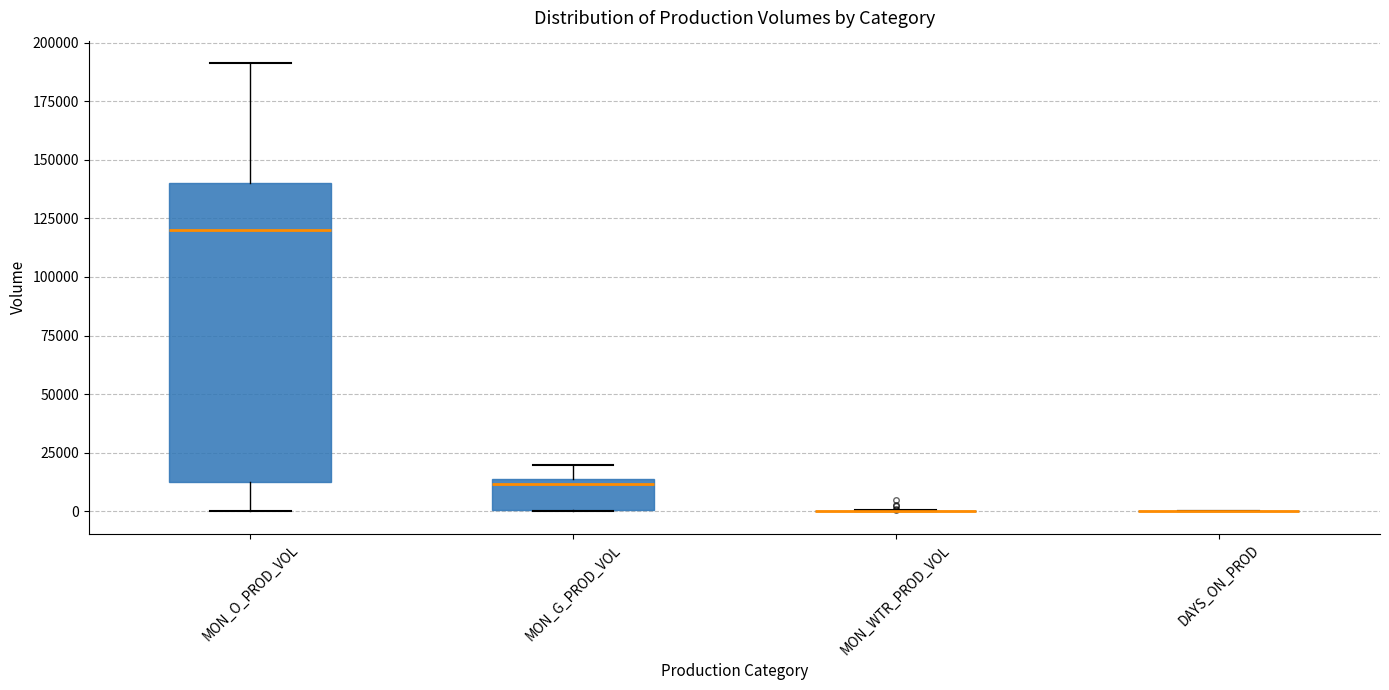

Where does the median line of the box for MON_G_PROD_VOL sit on the y-axis? The values are not printed on the chart, so give them approximately, as read against the axis.

10000